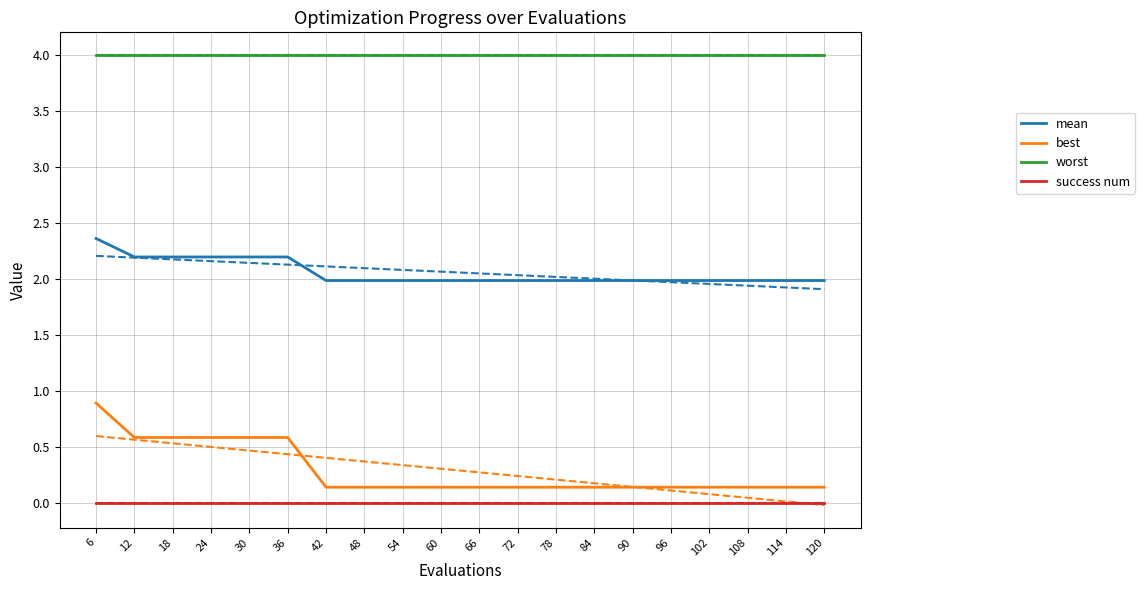

Where is worst nearest to the value 3?

6